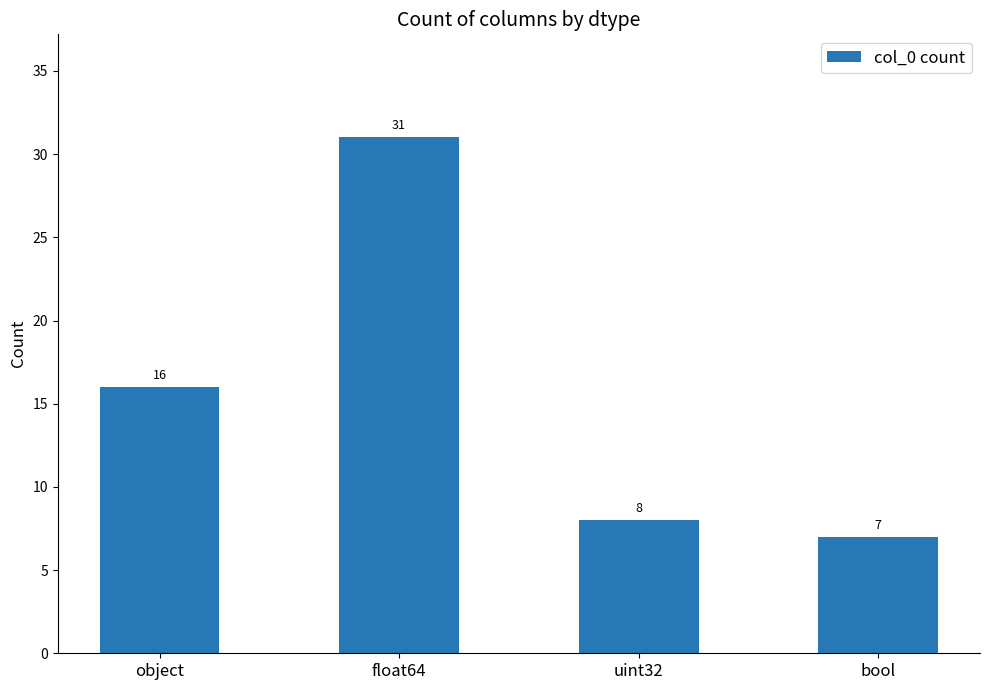

Are the bars horizontal?

No